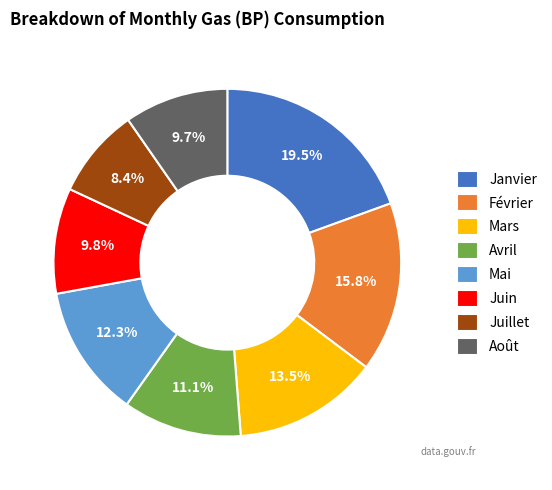

How many slices are in this pie chart?

8